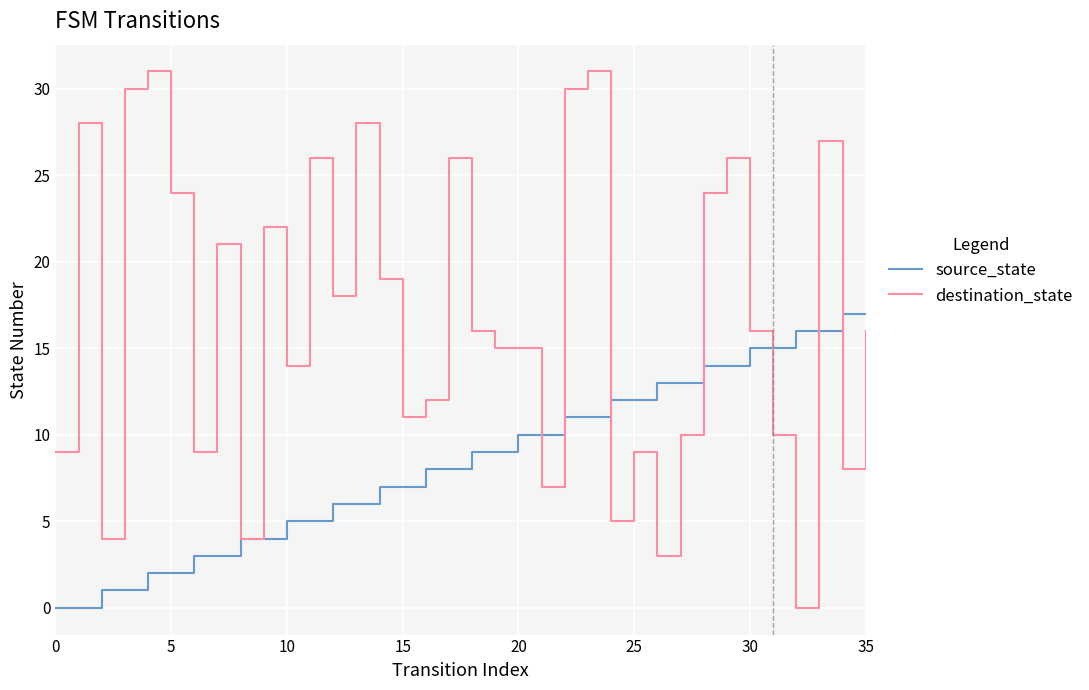

Is this an area chart (filled region under the line)?

No